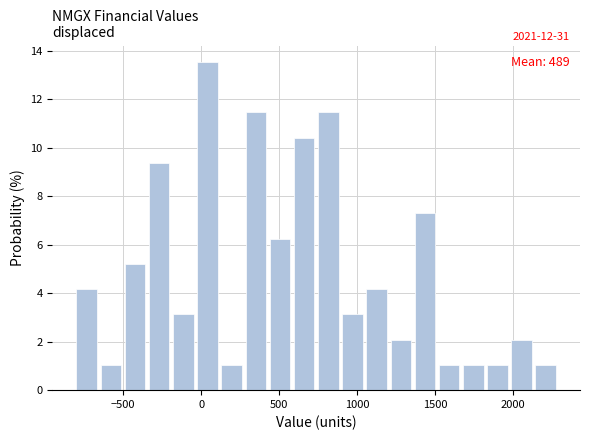

Read against the x-axis, roughly where is the centre of the tallest bar?

50